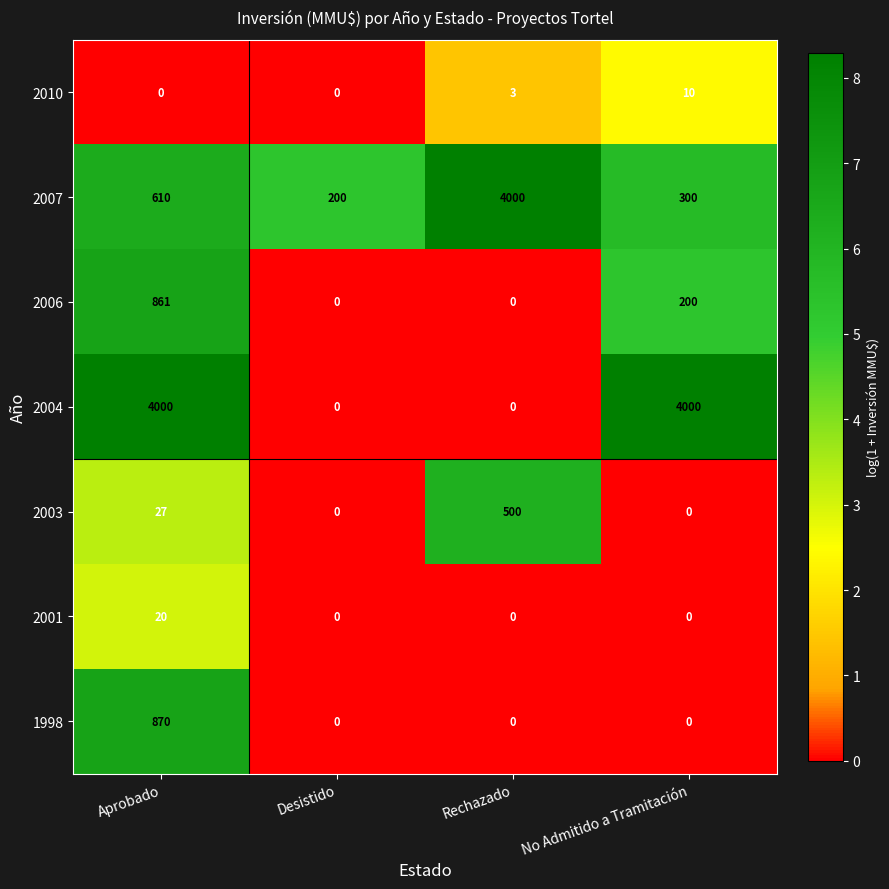

Which series changed the most between Aprobado and Rechazado?

2004